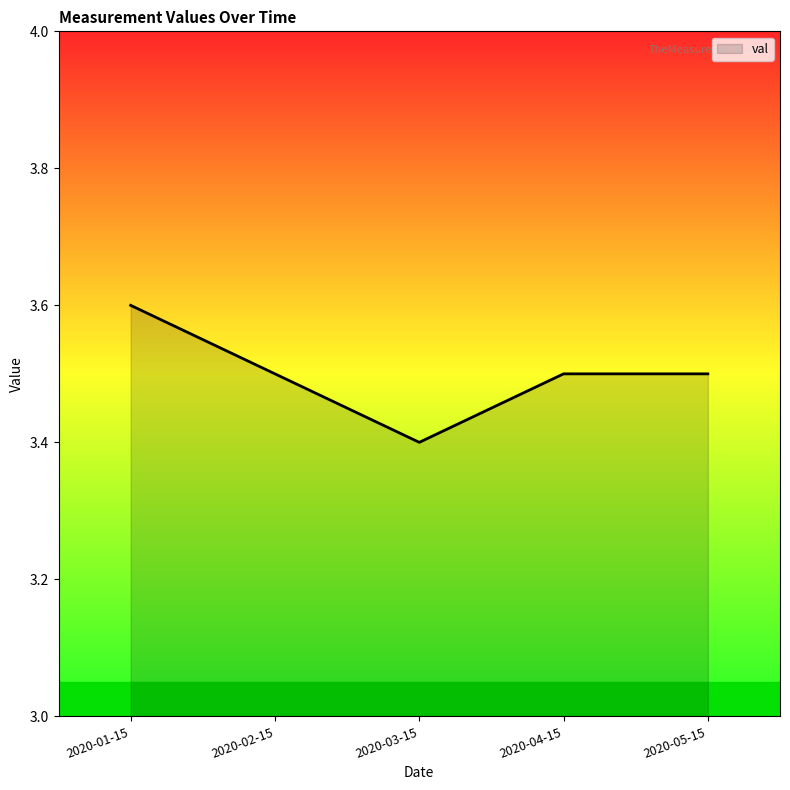

What is the sum of the values at 2020-02-15 and 2020-03-15?

6.9